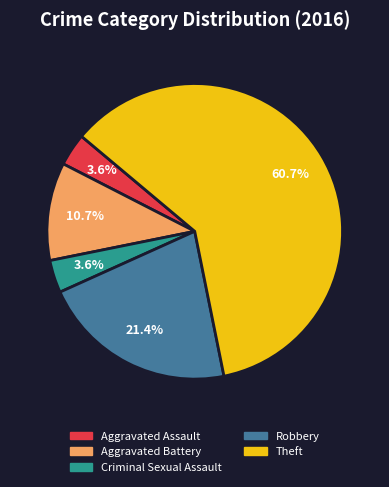

How much of the chart is everything except Aggravated Battery?

89.3%